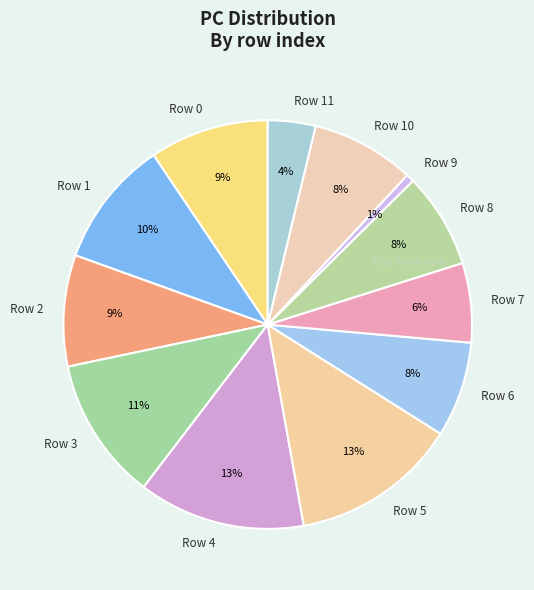

To the nearest percent, what is the average slice percentage?

8%